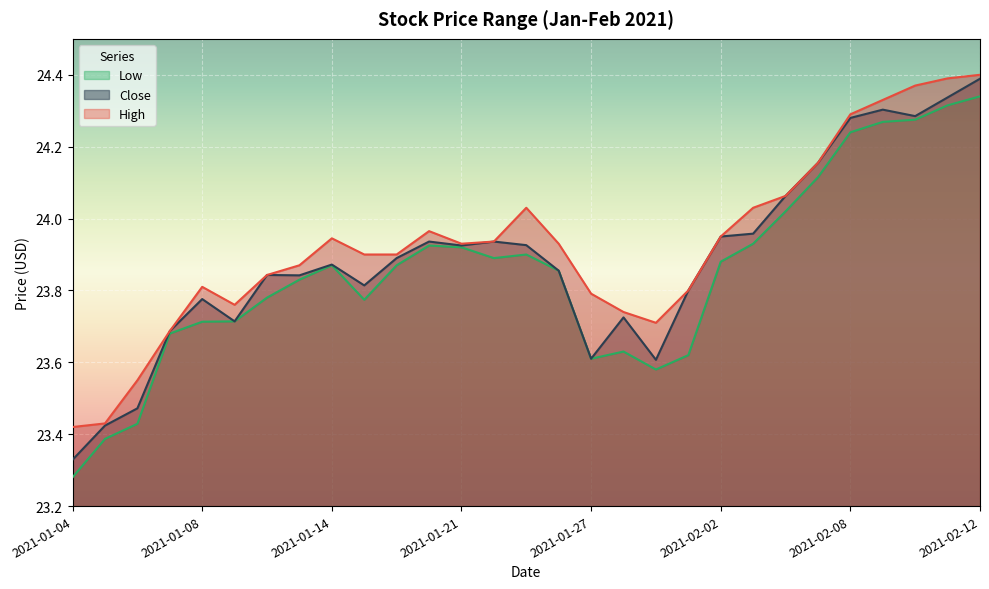

What is the difference between the maximum and minimum values in the Close series?

1.1